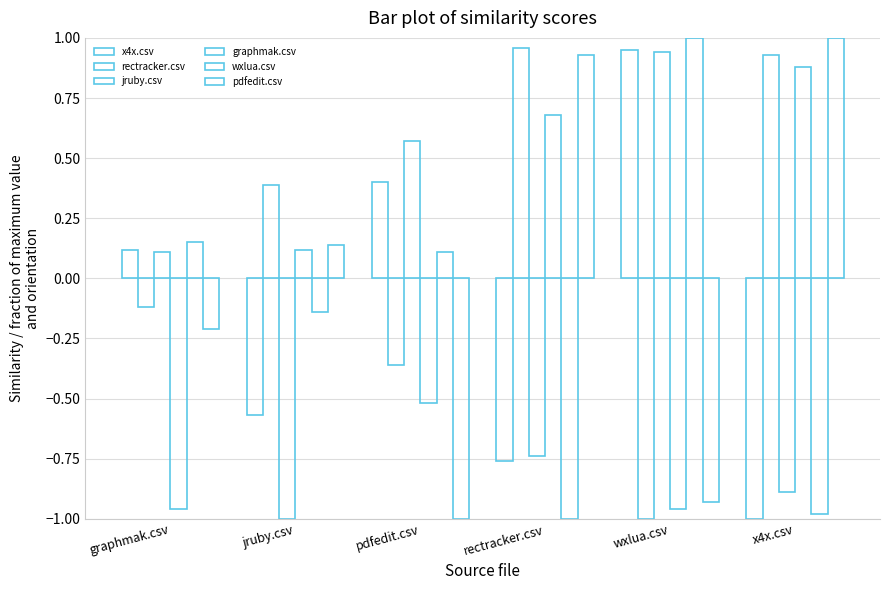

Reading left to right, what are all the values shown in this chart?

x4x.csv: 0.1	-0.6	0.4	-0.8	0.9	-1.0
rectracker.csv: -0.1	0.4	-0.4	1.0	-1.0	0.9
jruby.csv: 0.1	-1.0	0.6	-0.7	0.9	-0.9
graphmak.csv: -1.0	0.1	-0.5	0.7	-1.0	0.9
wxlua.csv: 0.1	-0.1	0.1	-1.0	1.0	-1.0
pdfedit.csv: -0.2	0.1	-1.0	0.9	-0.9	1.0